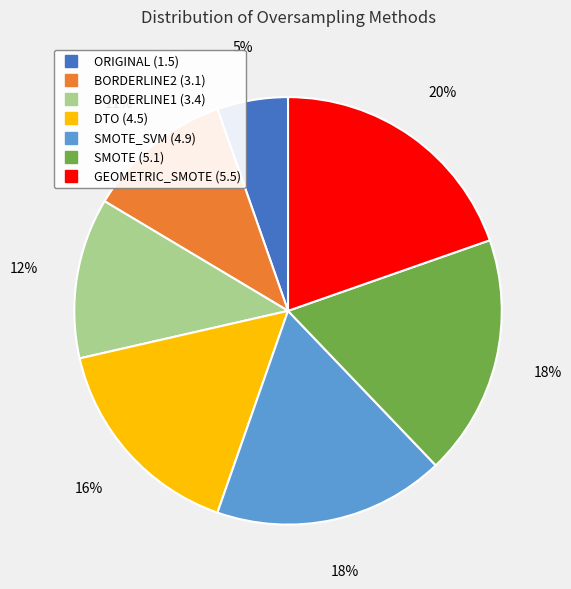

Does any single category account for the majority?

No